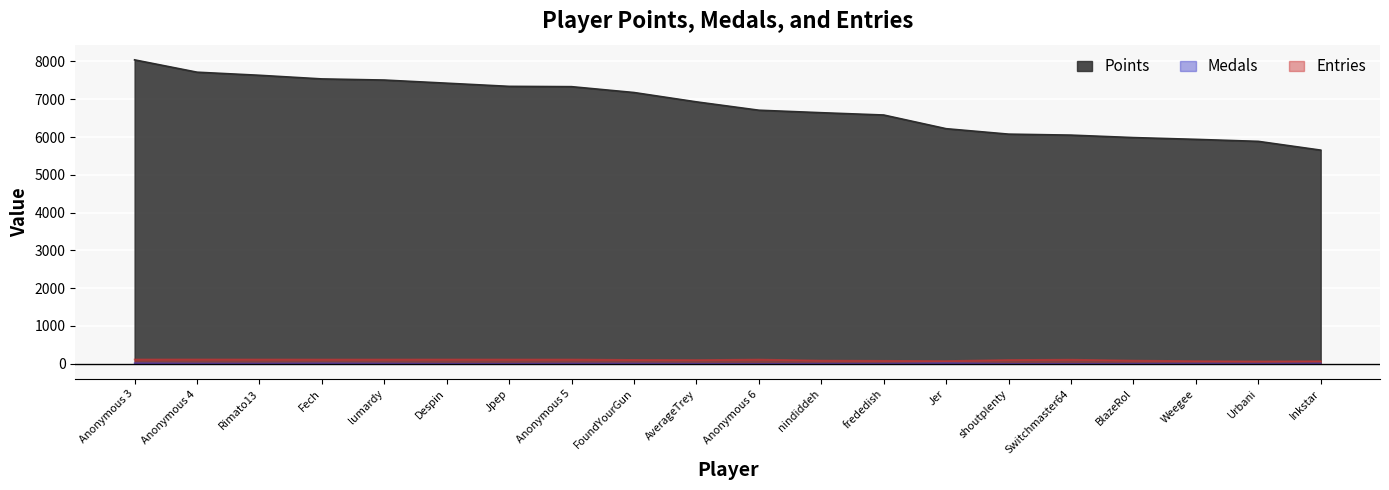

What is the maximum value shown in the chart?

8041